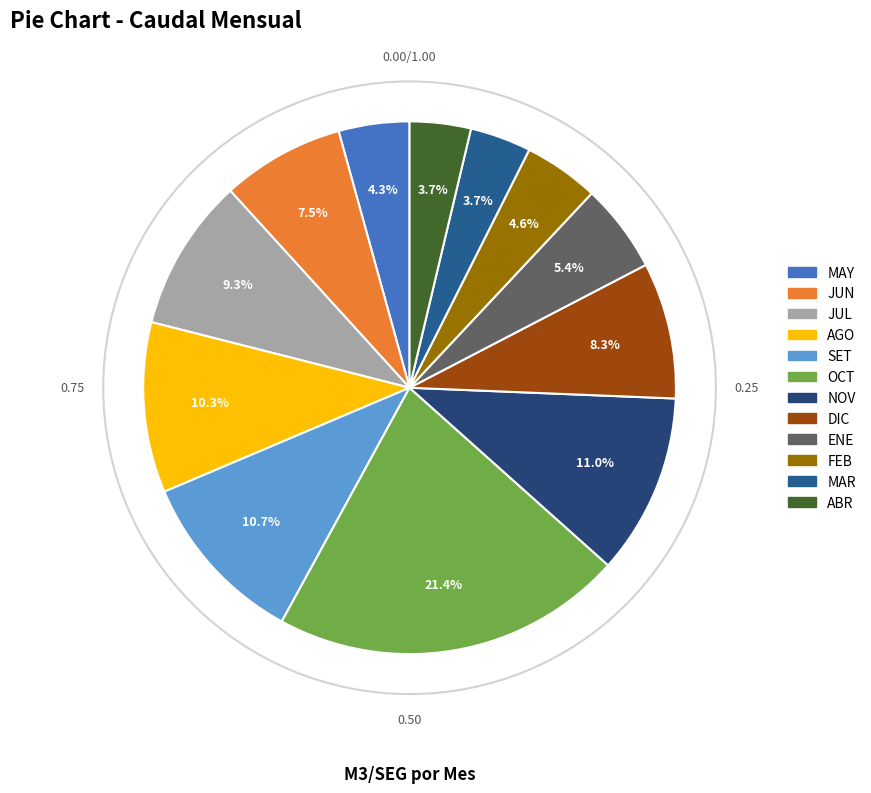

What percentage is the FEB slice, to the nearest percent?

5%